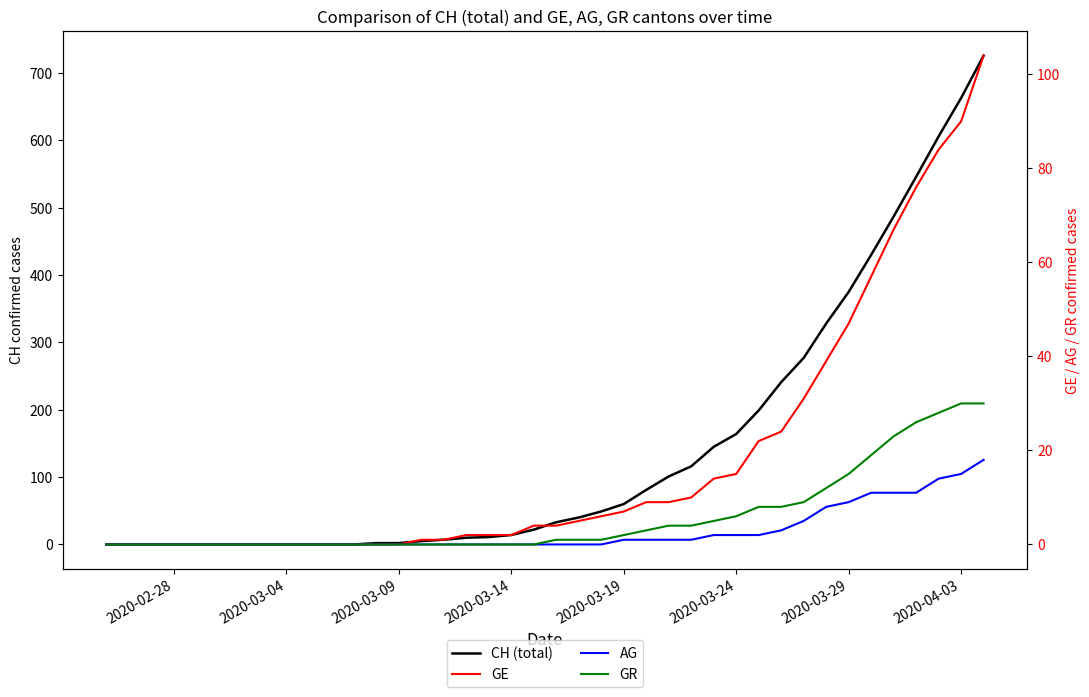

What is the highest value of the GE series?

104